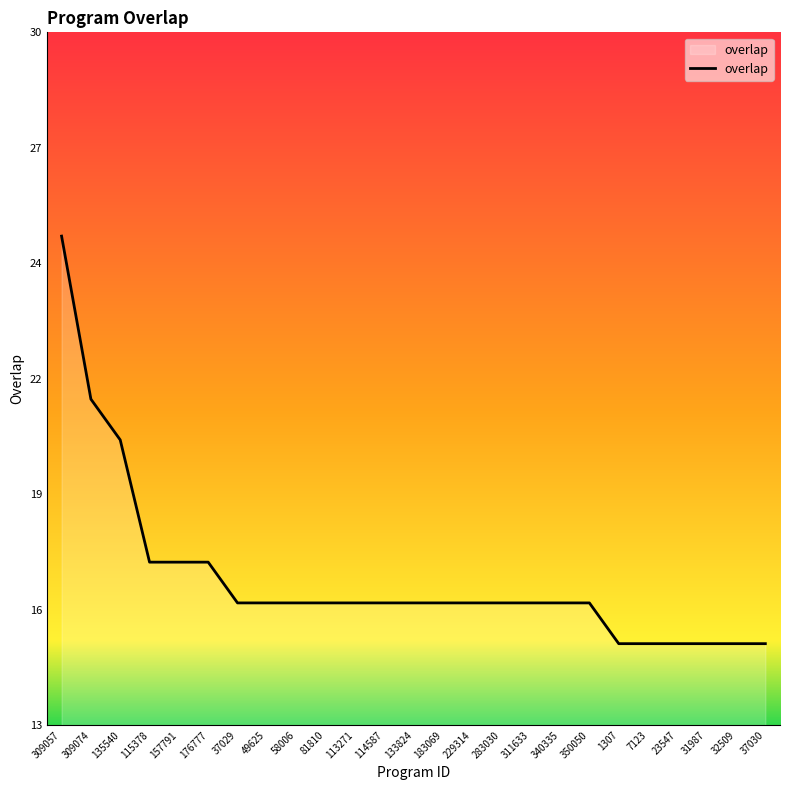

Does the chart have visible grid lines?

No